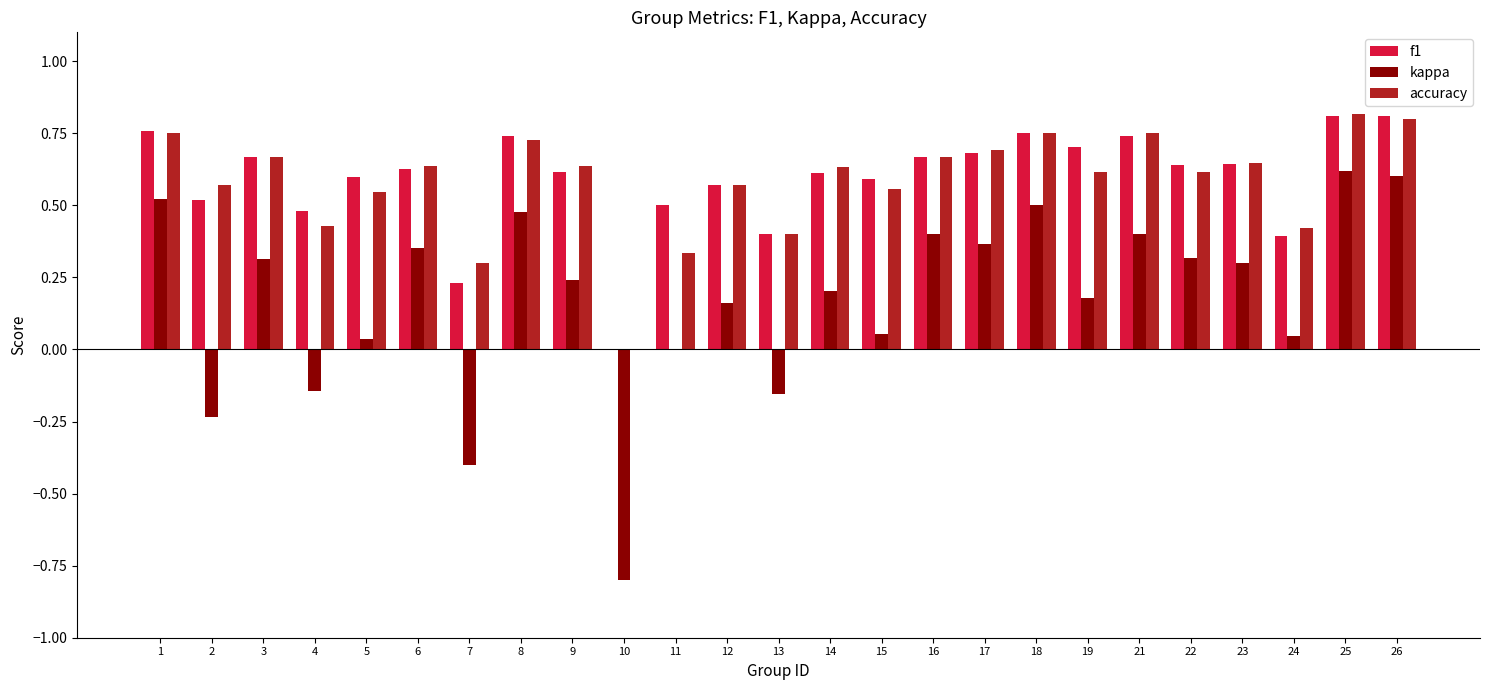

How many groups of bars are there?

25